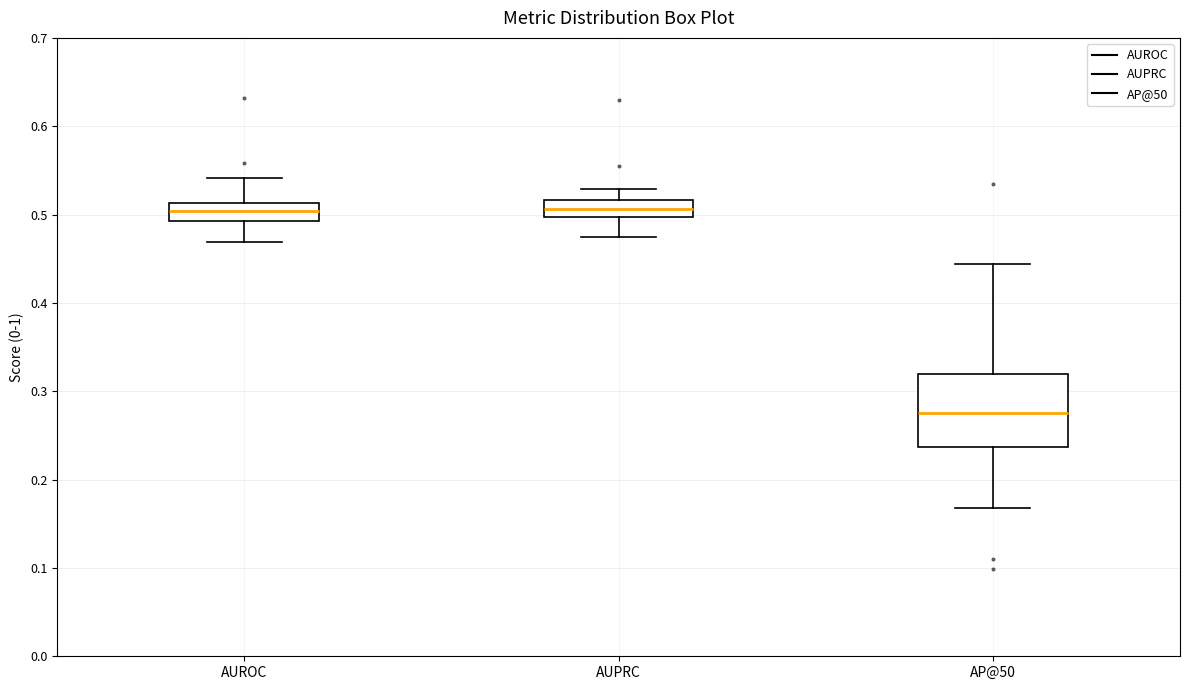

Where does the upper whisker of the box for AP@50 end on the y-axis? The values are not printed on the chart, so give them approximately, as read against the axis.

0.44